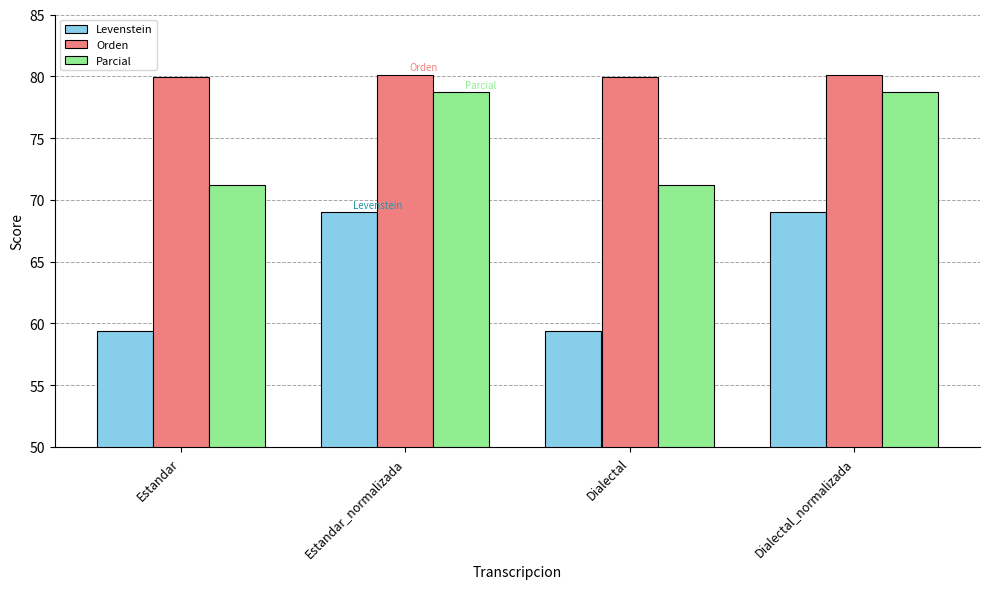

What is the difference between the maximum and second lowest values in the Parcial series?

7.5